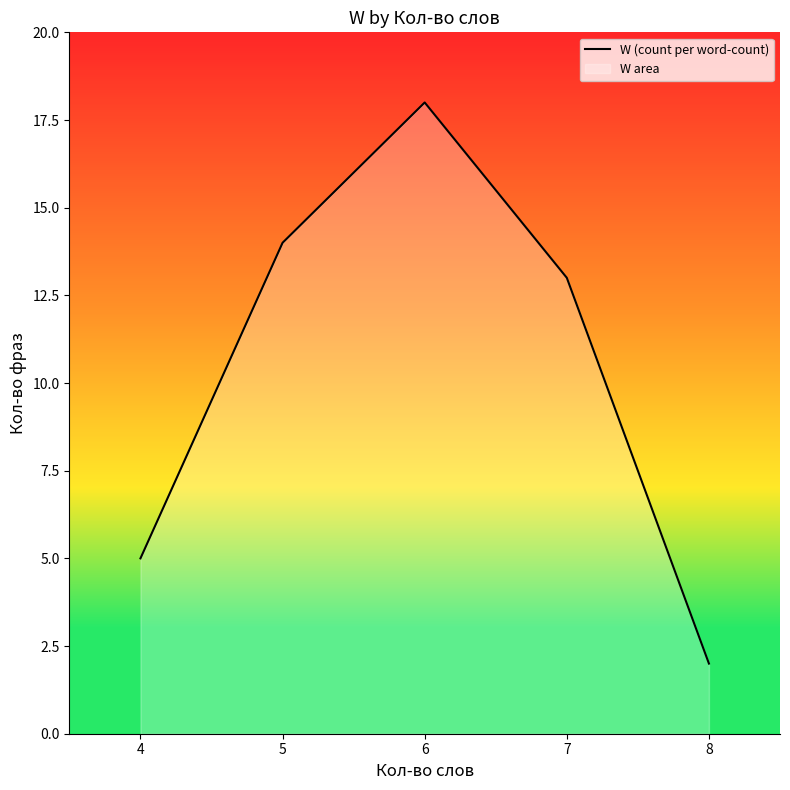

True or false: the data has more than 1 interior local peaks.

False